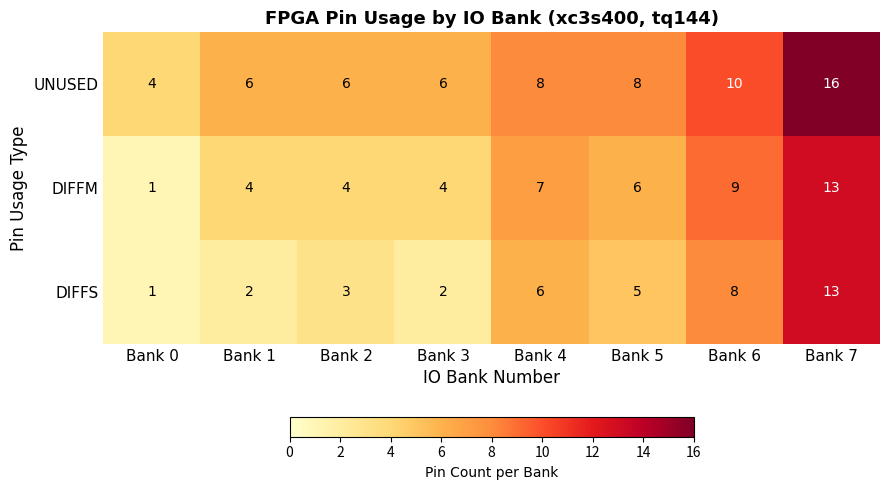

How many UNUSED values are between 6 and 10?

6